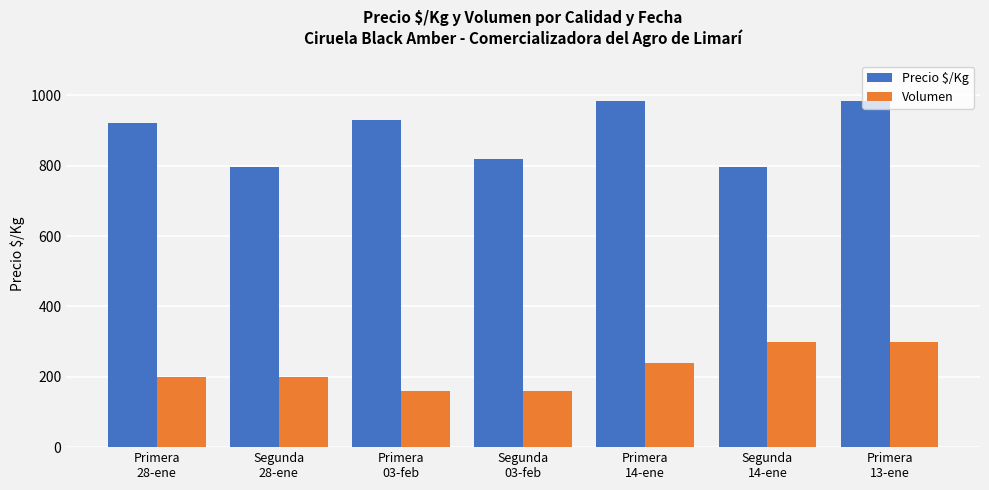

What is the spread (max minus min) of values at Segunda
14-ene?

497